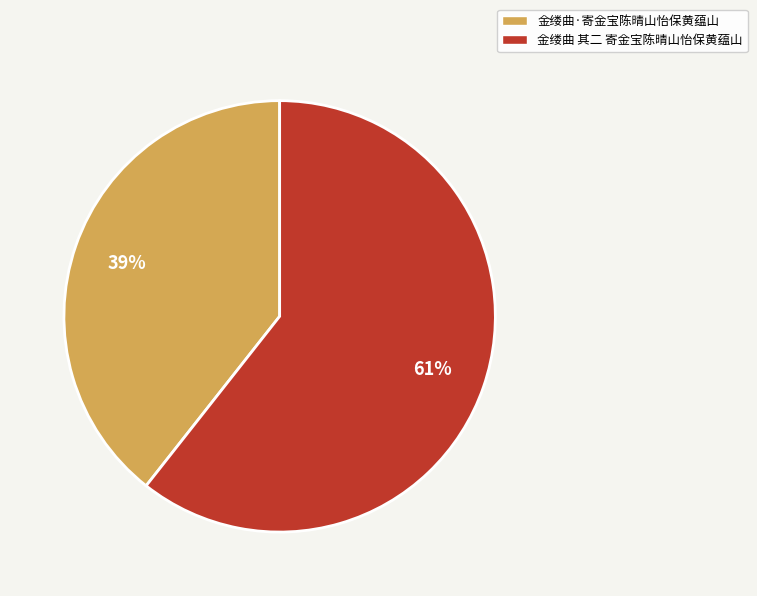

Does 金缕曲 其二 寄金宝陈晴山怡保黄蕴山 represent more than half of the total?

Yes